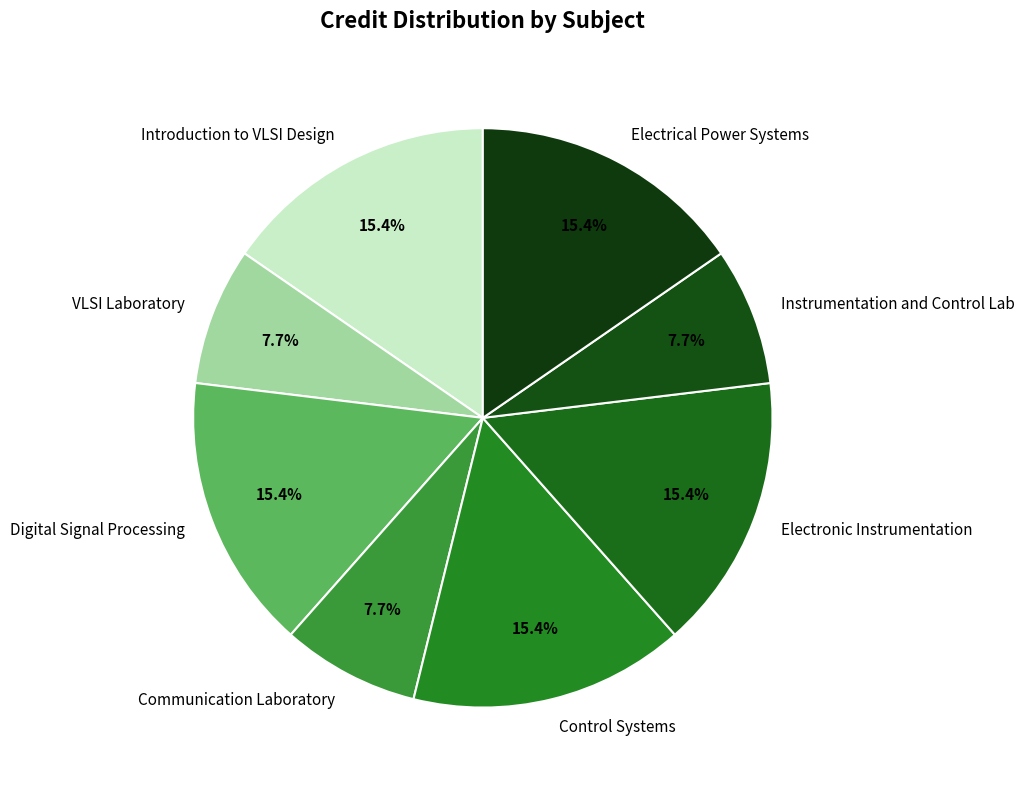

What is the ratio of the value at Electrical Power Systems to the value at Introduction to VLSI Design?

1.0